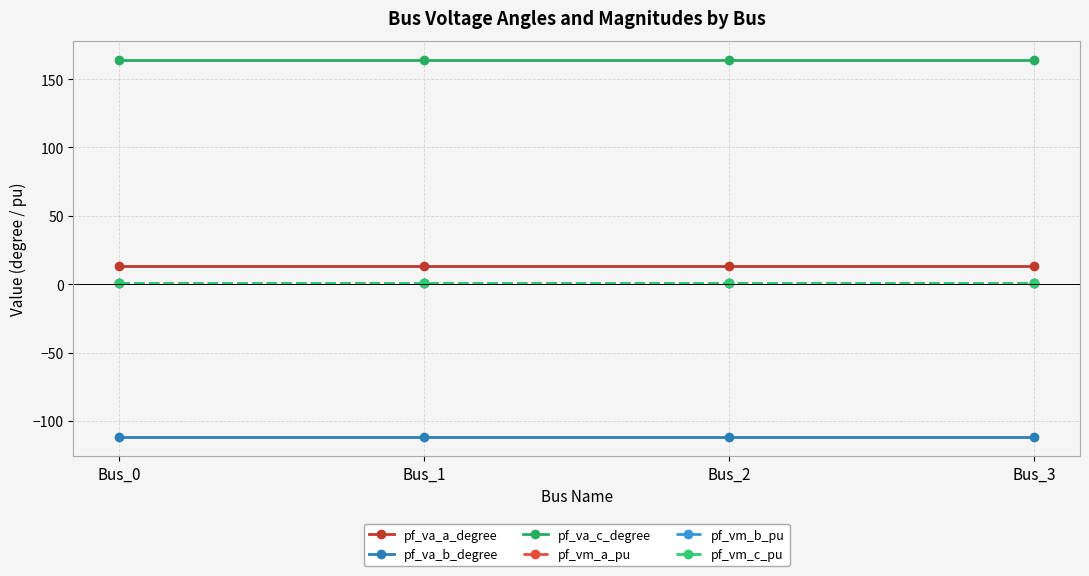

Reading right to left, extract all data points from this chart.

pf_va_a_degree: 12.9	12.9	12.9	12.9
pf_va_b_degree: -111.9	-111.9	-111.9	-111.9
pf_va_c_degree: 164.3	164.3	164.3	164.3
pf_vm_a_pu: 1.1	1.1	1.1	1.1
pf_vm_b_pu: 0.5	0.5	0.5	0.5
pf_vm_c_pu: 0.9	0.9	0.9	0.9